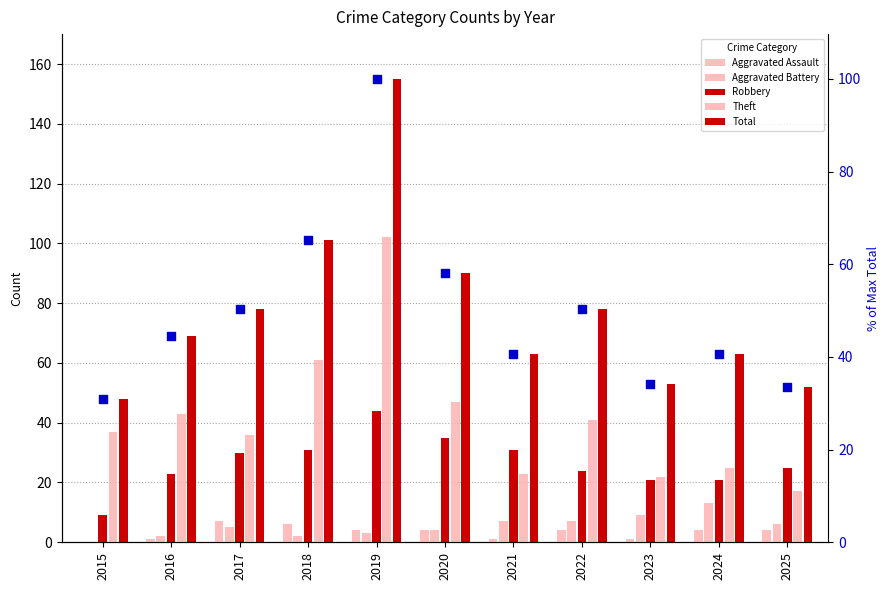

At how many categories does at least one series exceed 5?

11